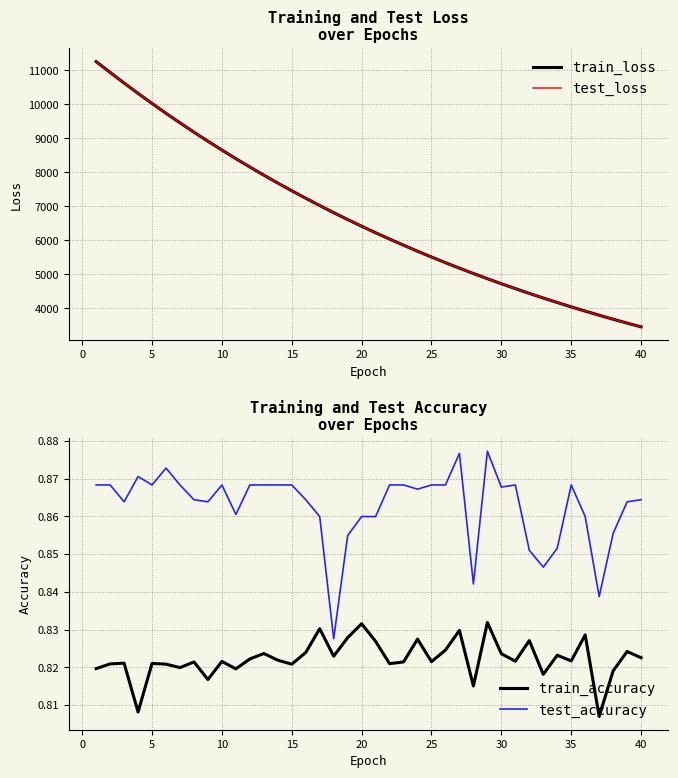

True or false: test_accuracy and train_accuracy intersect in this chart.

False